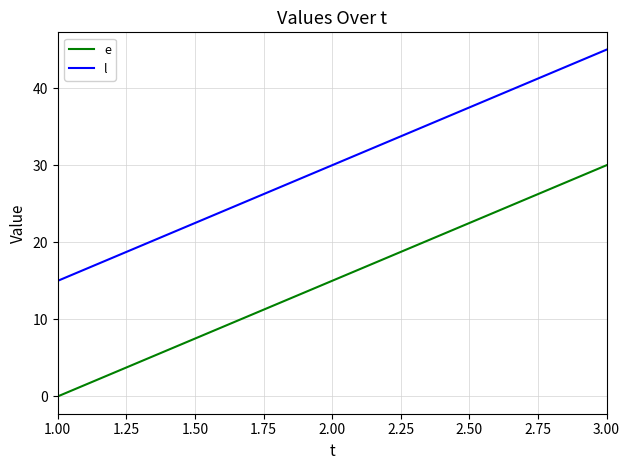

What is the total value across all series at 2.00?

45